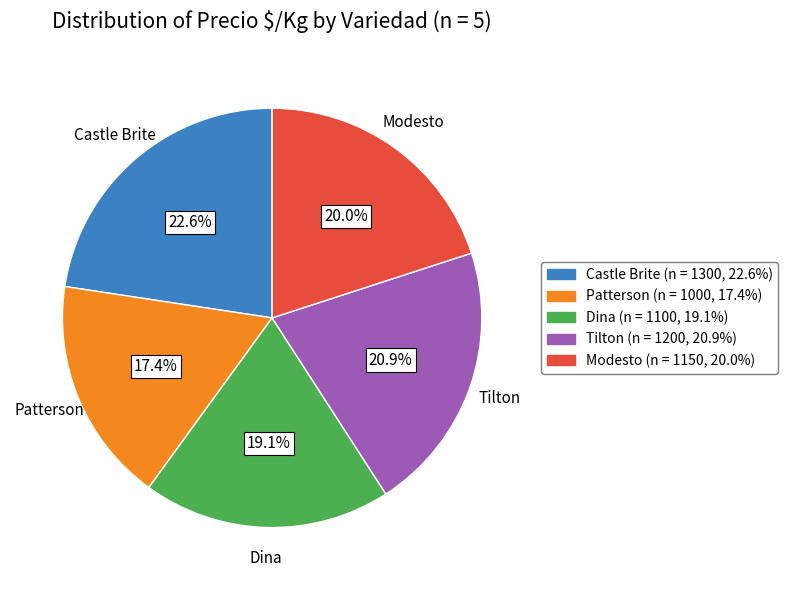

Is it true that Tilton is 28% of the pie?

False